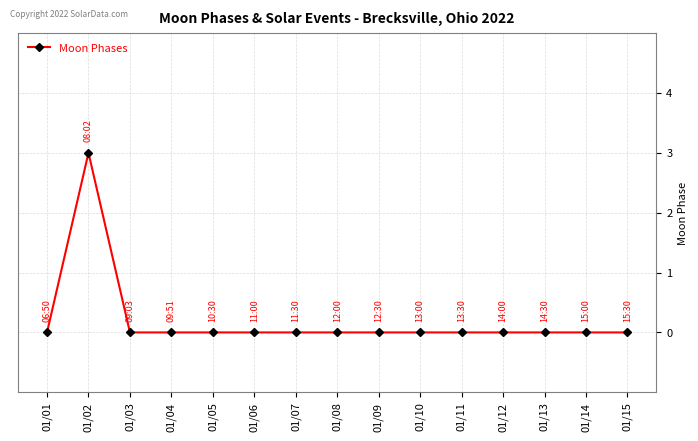

Reading left to right, list all the values displayed in this chart.

0	3	0	0	0	0	0	0	0	0	0	0	0	0	0